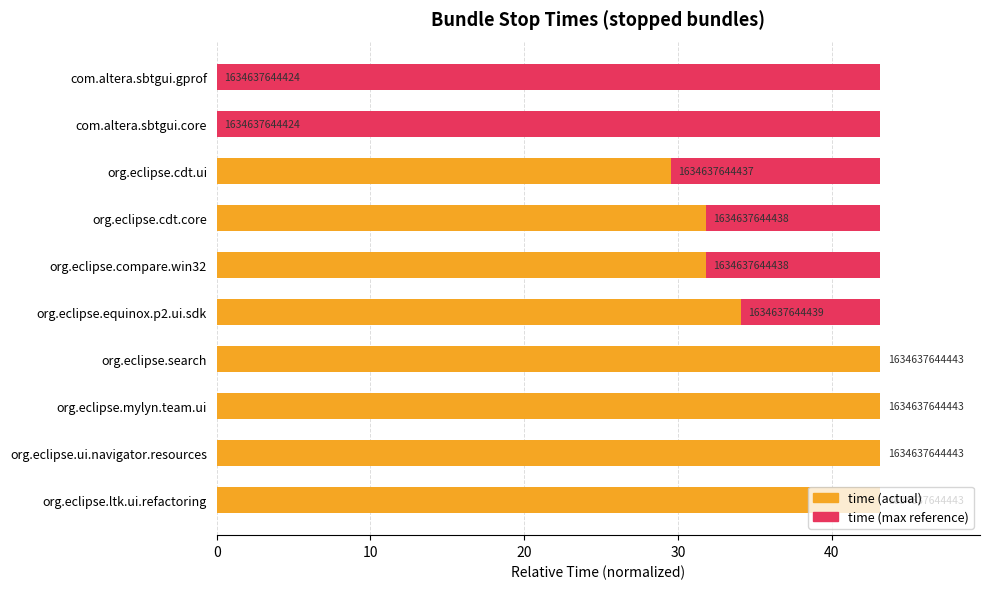

What is the sum of the time values at org.eclipse.ltk.ui.refactoring and com.altera.sbtgui.gprof?

43.2